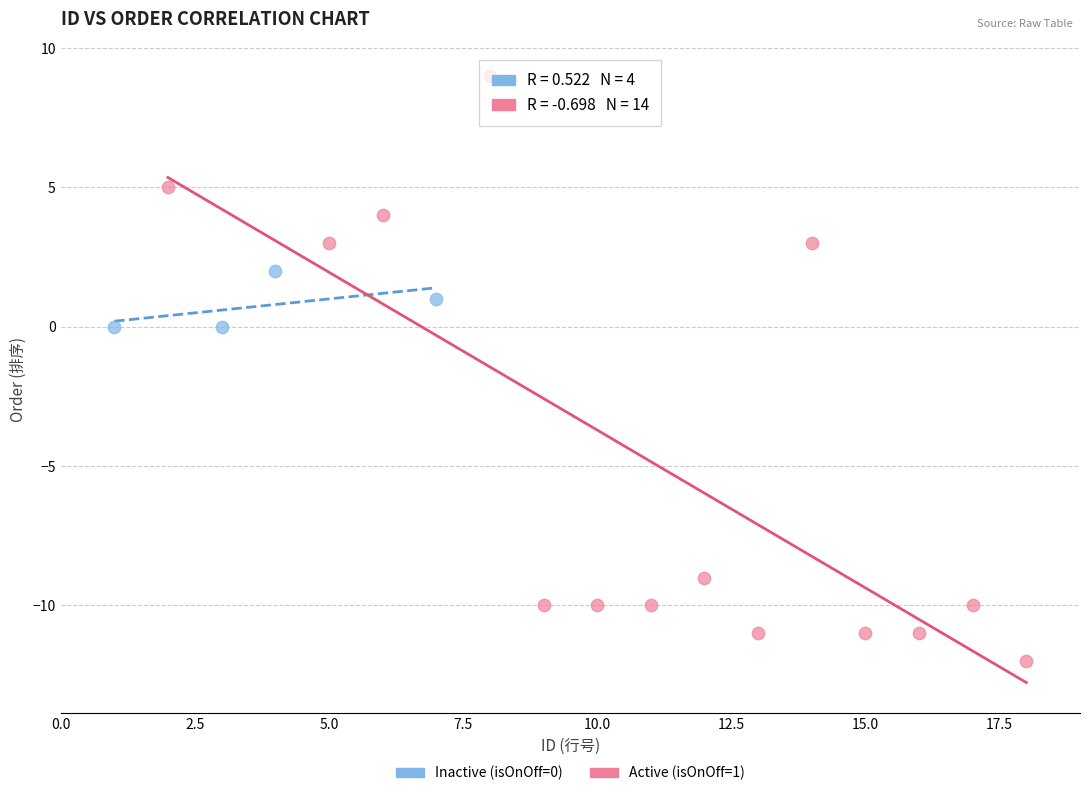

Which series contains the lowest Y value?

Active (isOnOff=1)